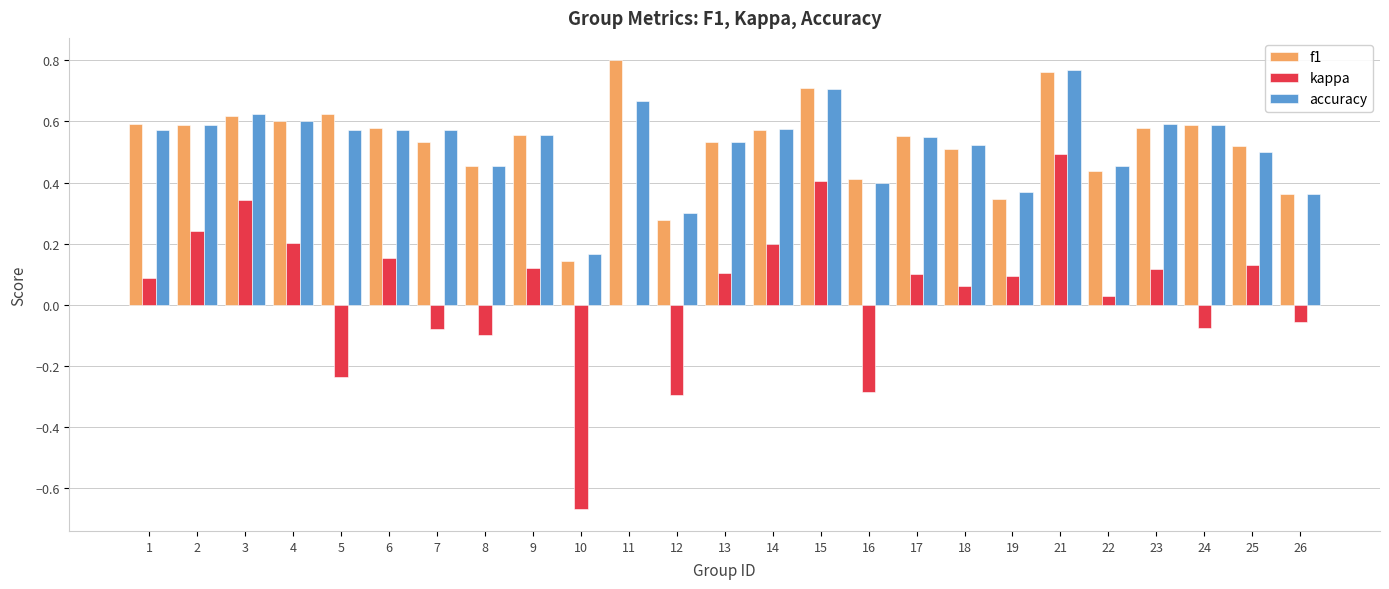

What is the sum of the accuracy values at 14 and 12?

0.9